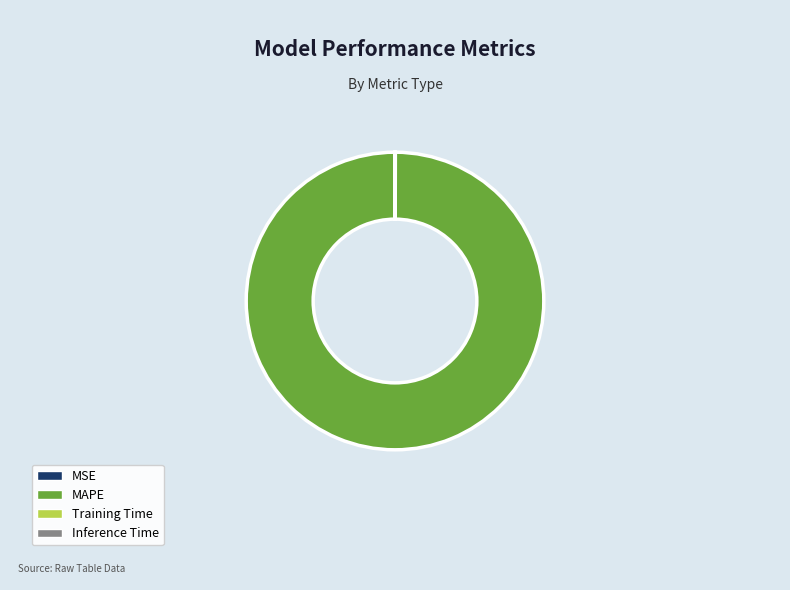

Is there any slice that represents more than half of the pie?

Yes